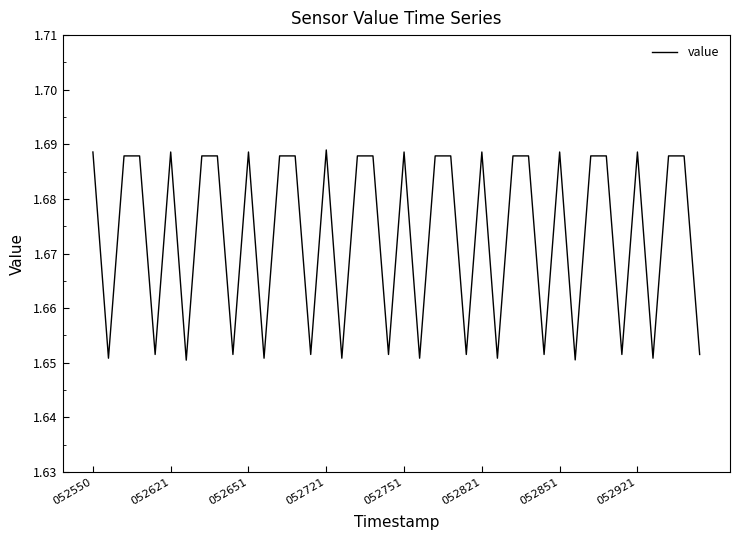

Is this an area chart (filled region under the line)?

No